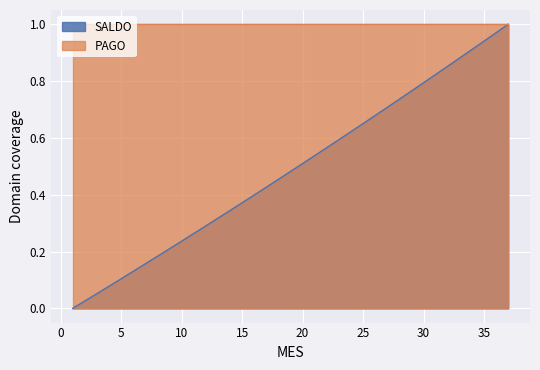

What is the sum of the values at 4 and 36?

1.0